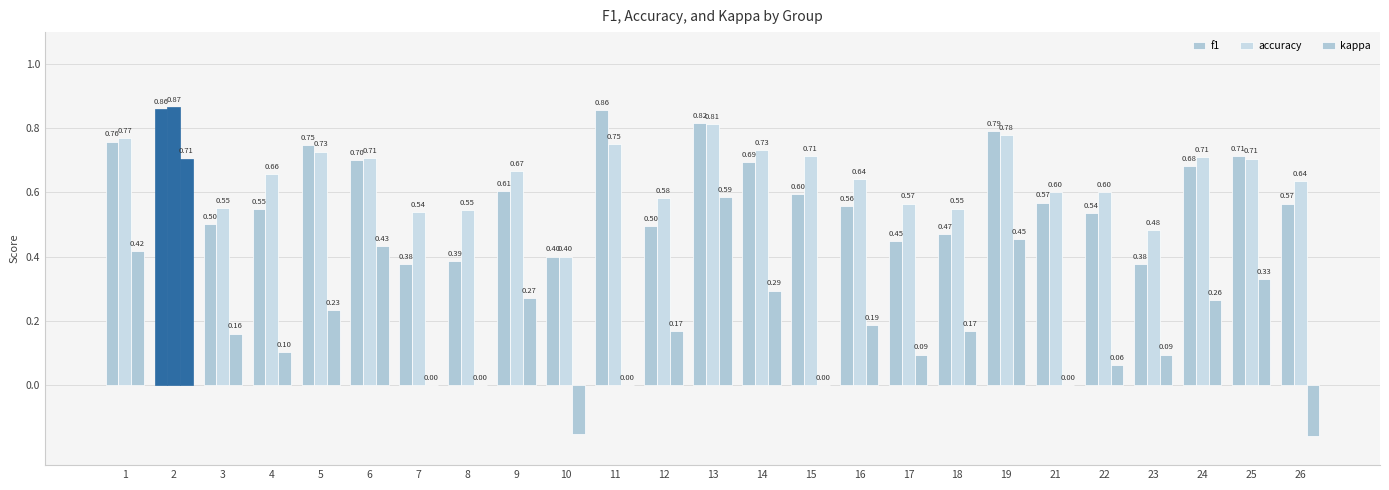

How many data points does each series have?

25